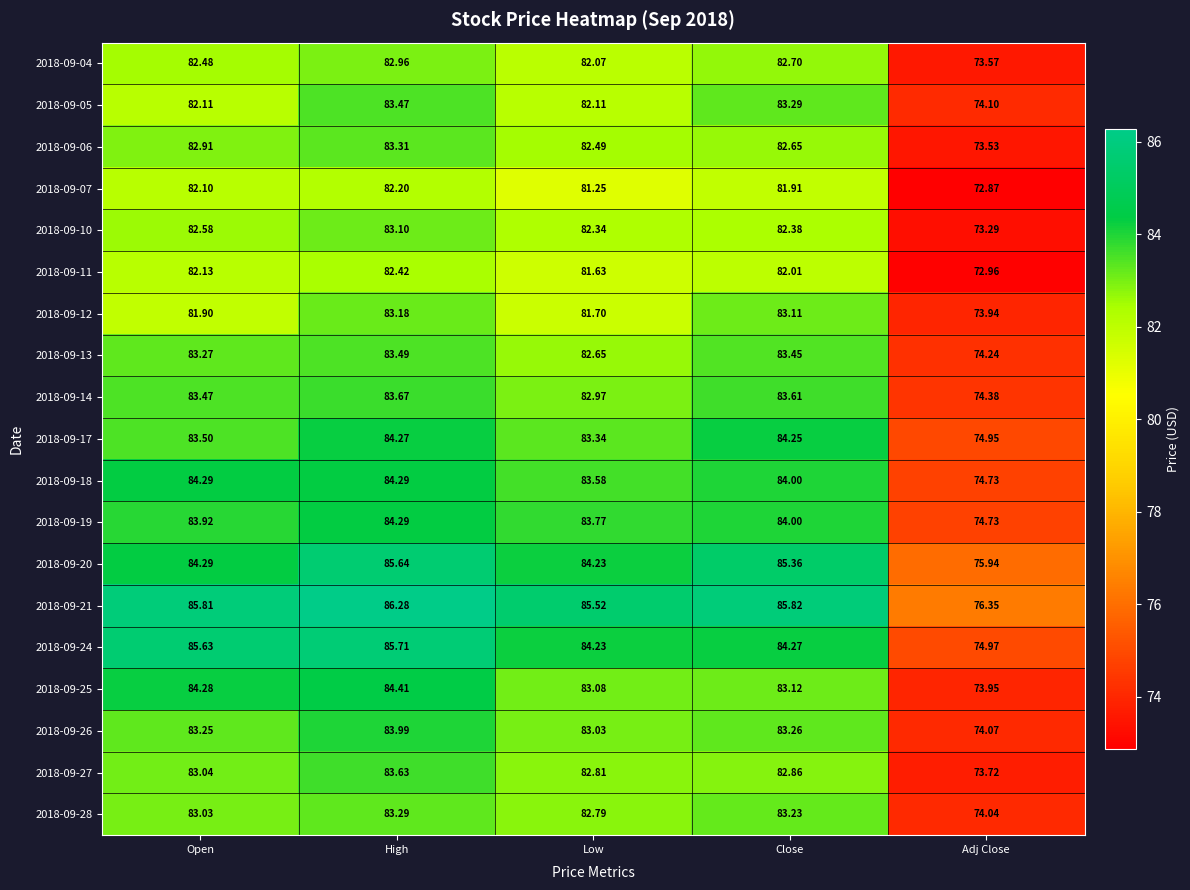

Is the value of 2018-09-04 at Close greater than the value of 2018-09-06 at High?

No